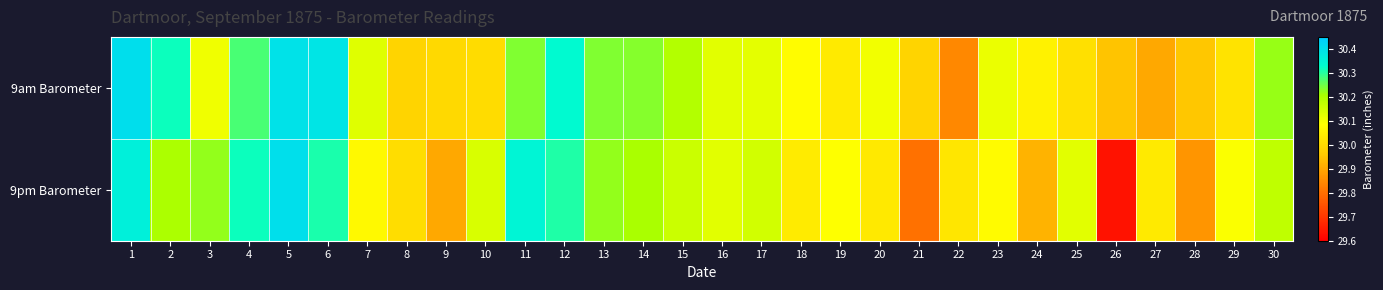

At which category is the sum across all series the highest?

5